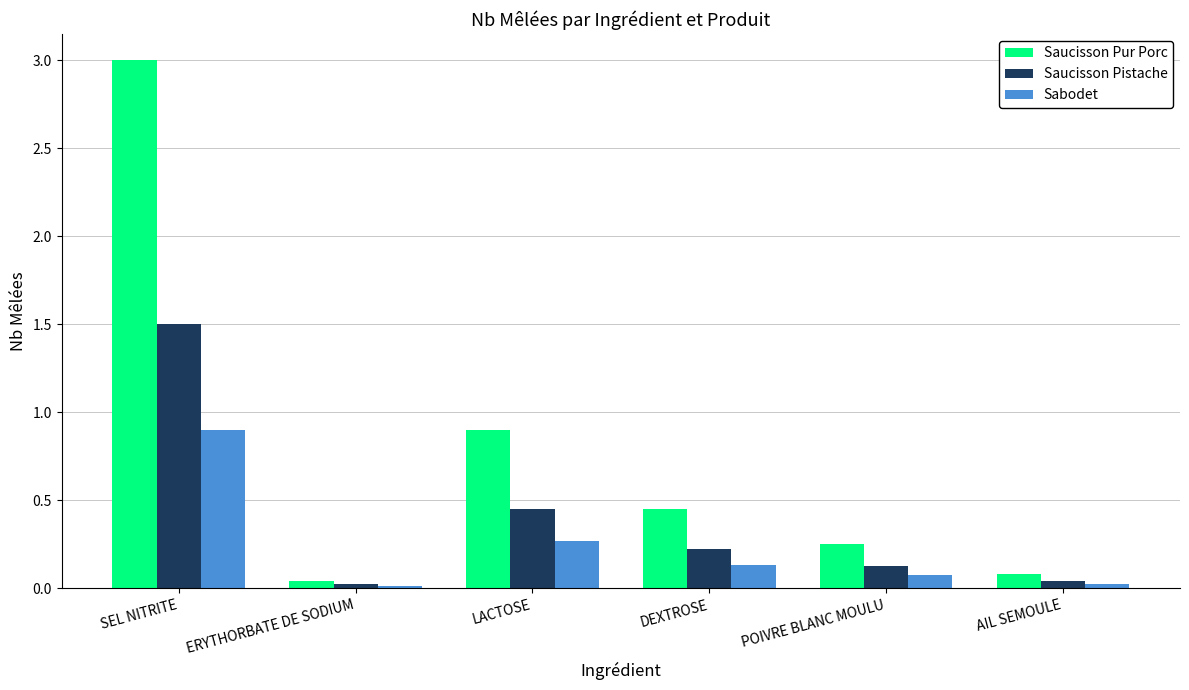

What is the spread (max minus min) of values at SEL NITRITE?

2.1